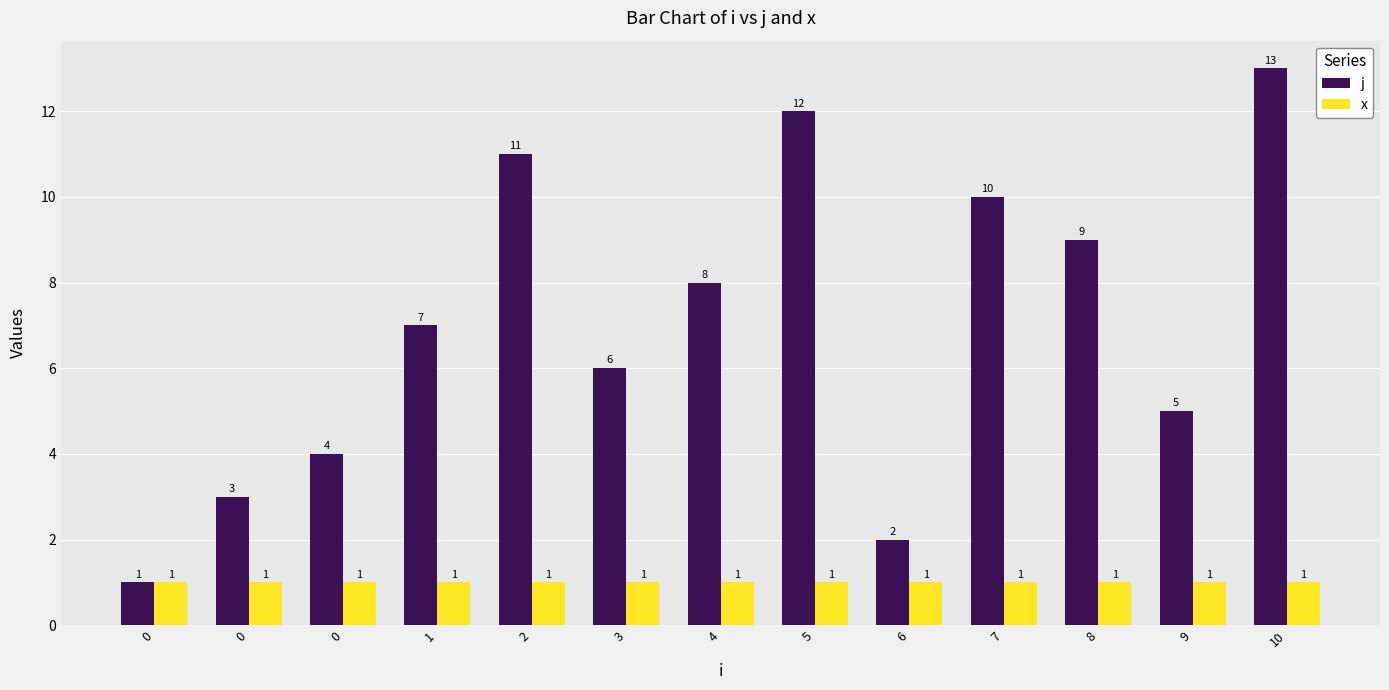

List the series in order of their peak value, highest first.

j, x